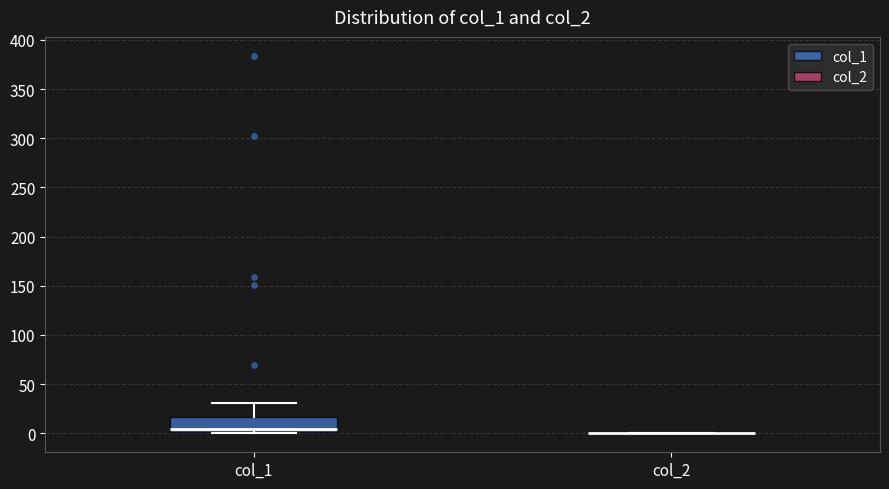

Where does the upper whisker of the box for col_1 end on the y-axis? The values are not printed on the chart, so give them approximately, as read against the axis.

30